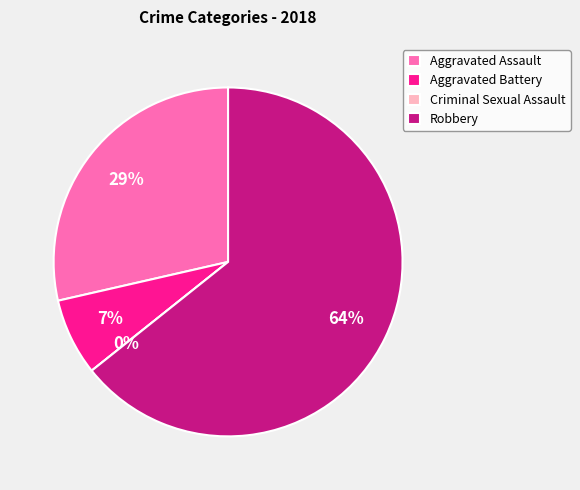

True or false: Aggravated Assault accounts for 29% of the total.

True